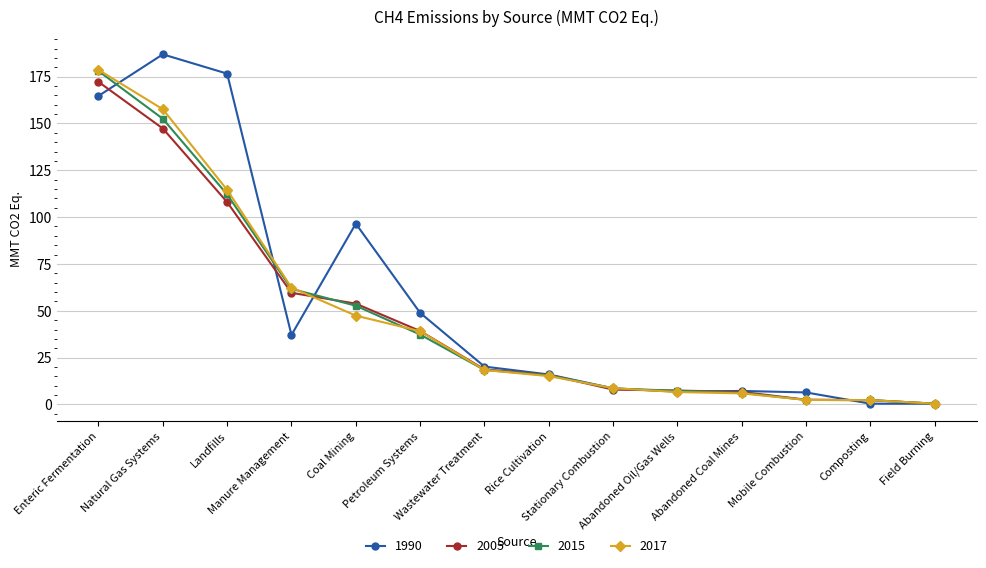

At which category does 1990 reach its first local peak?

Natural Gas Systems